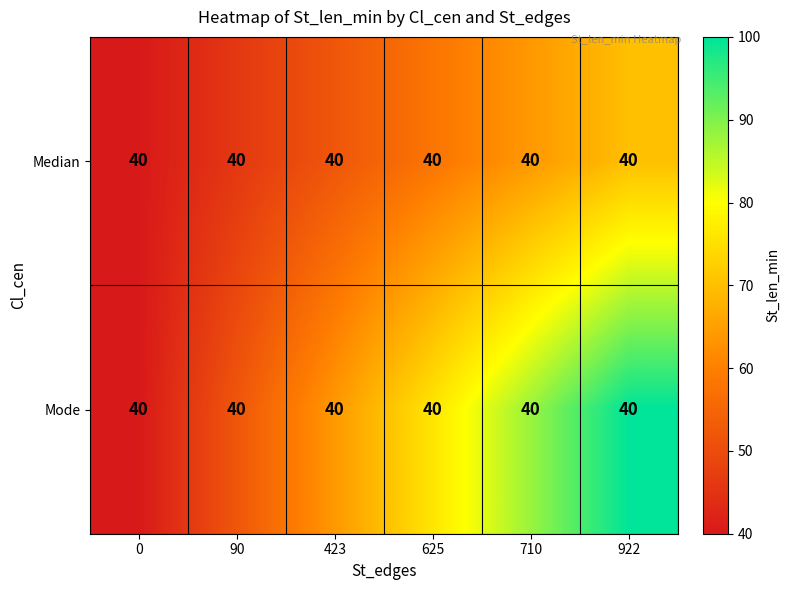

Count the number of categories in the chart.

6